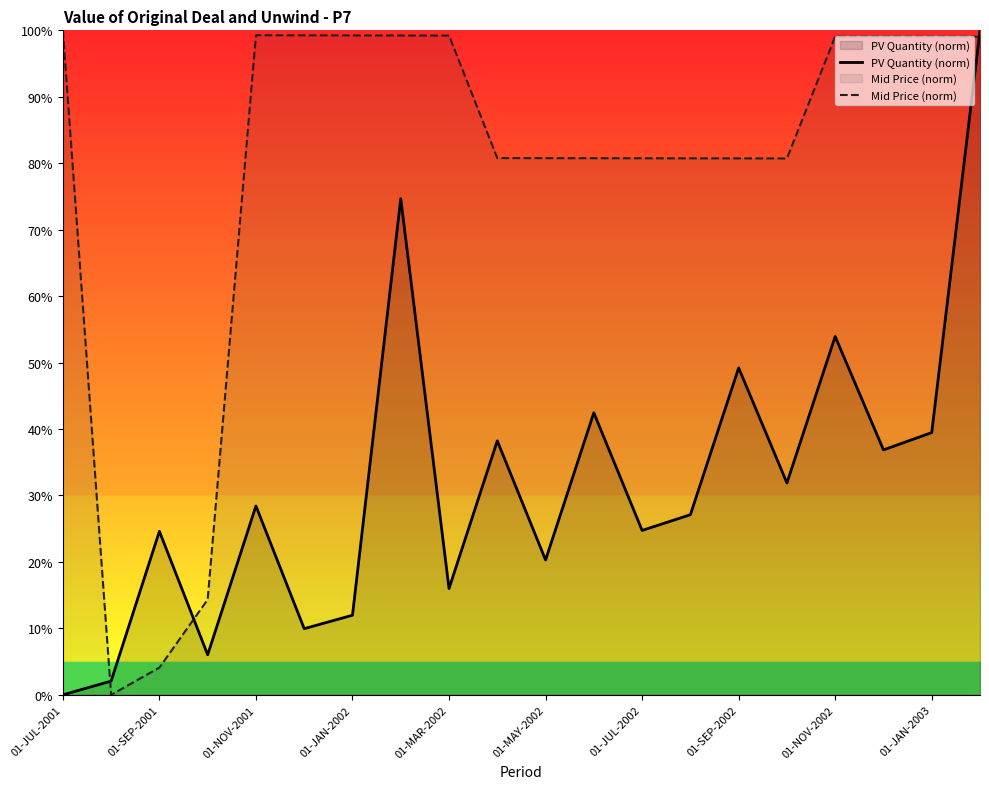

What is the difference between the highest and lowest values at 01-MAR-2002?

83.2